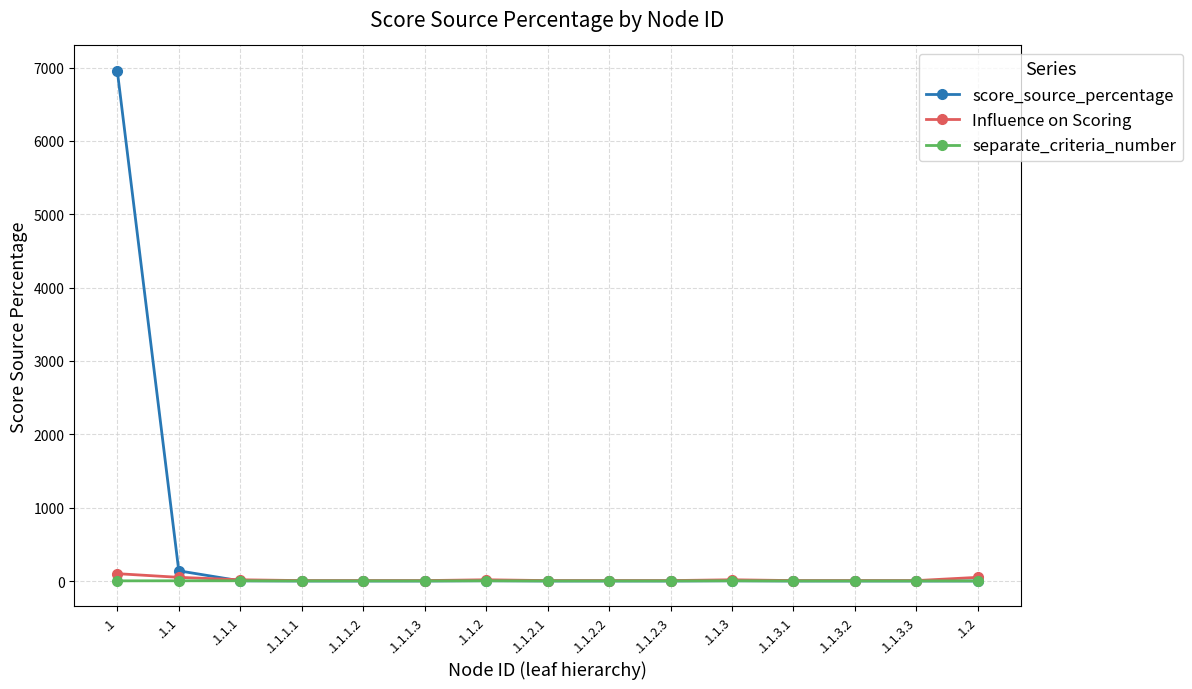

Which series has the largest range (max minus min)?

score_source_percentage